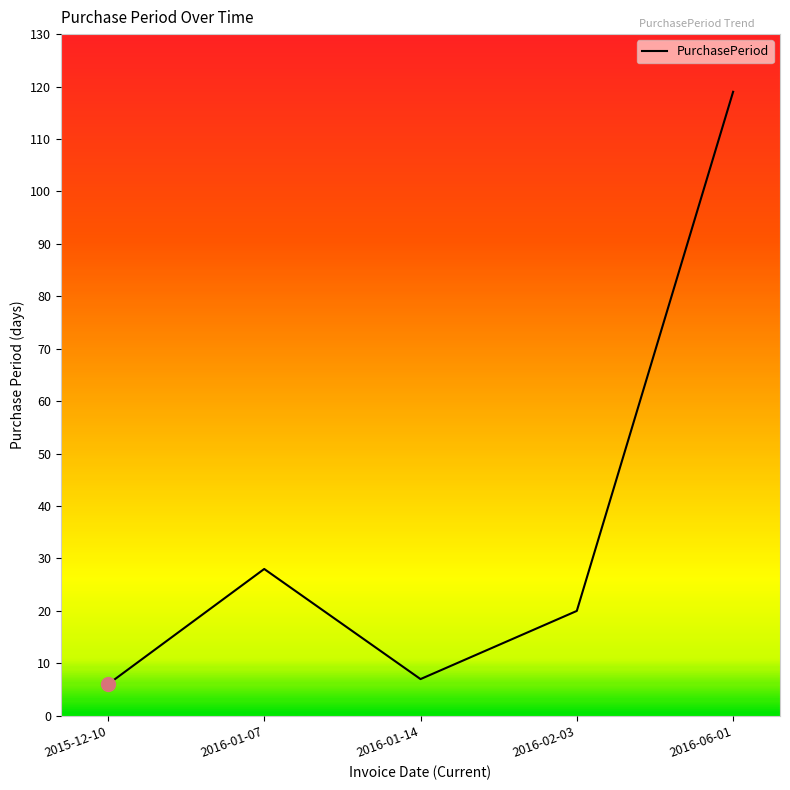

At which label is the value closest to 62?

2016-01-07